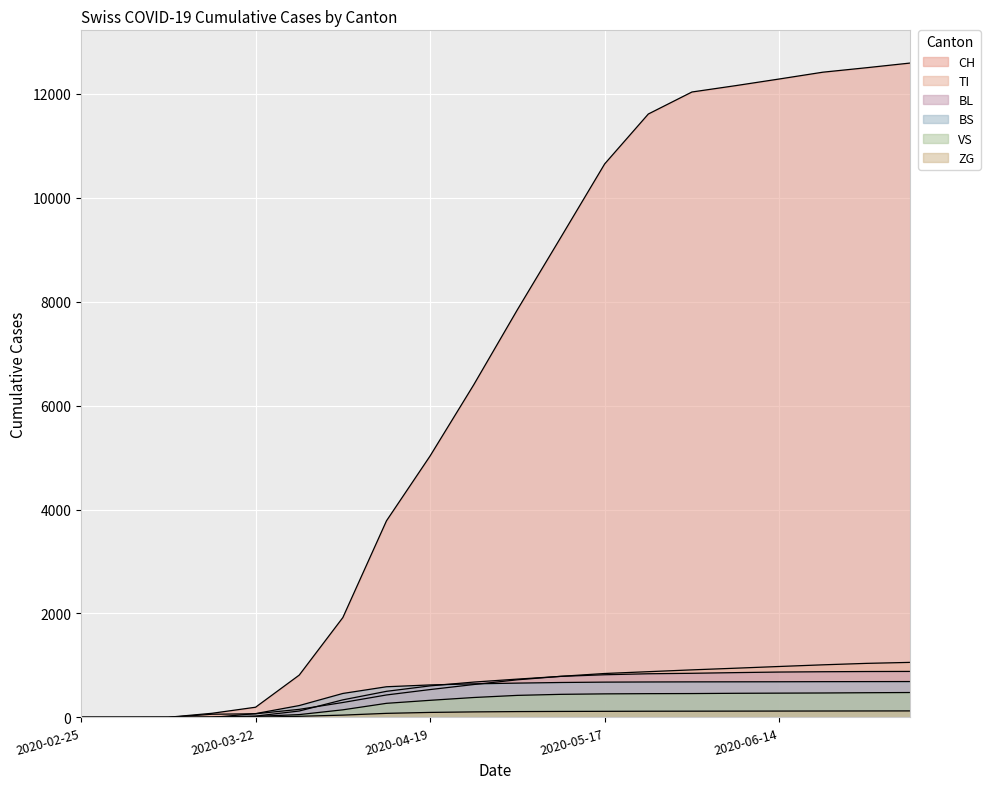

Reading right to left, what are all the values shown in this chart?

CH: 2020-07-05=12594	2020-06-28=12504	2020-06-21=12418	2020-06-14=12287	2020-06-07=12159	2020-05-31=12037	2020-05-24=11613	2020-05-17=10653	2020-05-10=9246	2020-05-03=7847	2020-04-26=6403	2020-04-19=5033	2020-04-12=3784	2020-04-05=1922	2020-03-29=814	2020-03-22=196	2020-03-15=79	2020-03-08=3	2020-03-01=0	2020-02-25=0
BL: 2020-07-05=885	2020-06-28=883	2020-06-21=879	2020-06-14=873	2020-06-07=862	2020-05-31=849	2020-05-24=840	2020-05-17=821	2020-05-10=790	2020-05-03=737	2020-04-26=680	2020-04-19=607	2020-04-12=502	2020-04-05=338	2020-03-29=123	2020-03-22=25	2020-03-15=5	2020-03-08=0	2020-03-01=0	2020-02-25=0
VS: 2020-07-05=479	2020-06-28=475	2020-06-21=470	2020-06-14=467	2020-06-07=464	2020-05-31=459	2020-05-24=457	2020-05-17=453	2020-05-10=444	2020-05-03=424	2020-04-26=383	2020-04-19=329	2020-04-12=271	2020-04-05=146	2020-03-29=54	2020-03-22=19	2020-03-15=6	2020-03-08=0	2020-03-01=0	2020-02-25=0
ZG: 2020-07-05=125	2020-06-28=124	2020-06-21=123	2020-06-14=122	2020-06-07=121	2020-05-31=120	2020-05-24=119	2020-05-17=117	2020-05-10=115	2020-05-03=112	2020-04-26=106	2020-04-19=96	2020-04-12=78	2020-04-05=44	2020-03-29=21	2020-03-22=5	2020-03-15=0	2020-03-08=0	2020-03-01=0	2020-02-25=0
TI: 2020-07-05=1059	2020-06-28=1040	2020-06-21=1012	2020-06-14=980	2020-06-07=947	2020-05-31=915	2020-05-24=880	2020-05-17=845	2020-05-10=791	2020-05-03=724	2020-04-26=633	2020-04-19=536	2020-04-12=432	2020-04-05=287	2020-03-29=155	2020-03-22=70	2020-03-15=61	2020-03-08=0	2020-03-01=0	2020-02-25=0
BS: 2020-07-05=690	2020-06-28=689	2020-06-21=688	2020-06-14=686	2020-06-07=685	2020-05-31=684	2020-05-24=682	2020-05-17=679	2020-05-10=672	2020-05-03=660	2020-04-26=646	2020-04-19=625	2020-04-12=590	2020-04-05=461	2020-03-29=228	2020-03-22=73	2020-03-15=0	2020-03-08=0	2020-03-01=0	2020-02-25=0